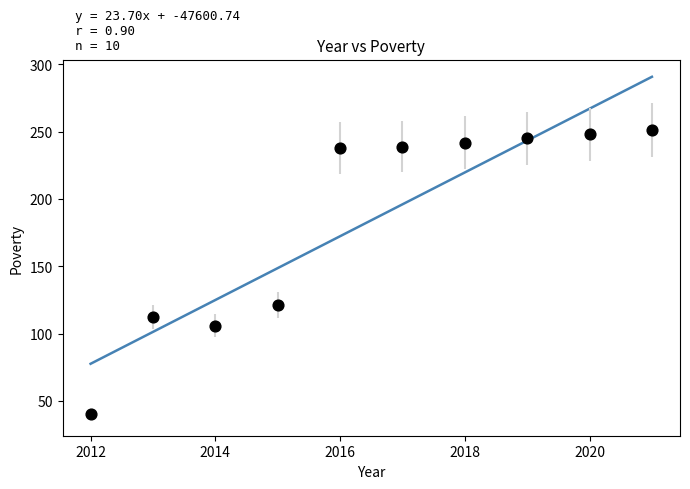

What is the average X value?

2016